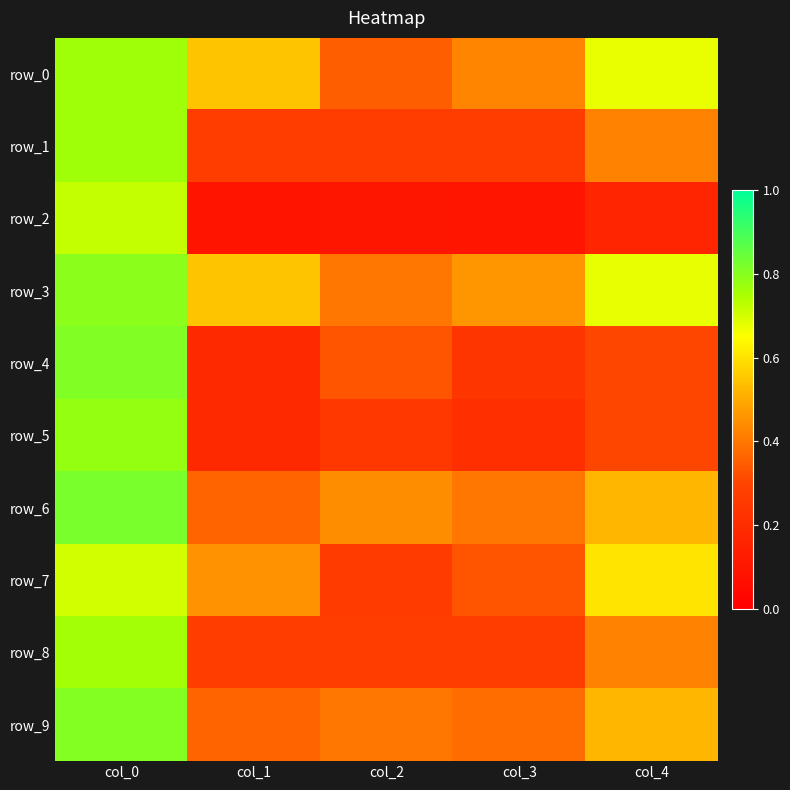

Where is row_3 nearest to the value 0?

col_2